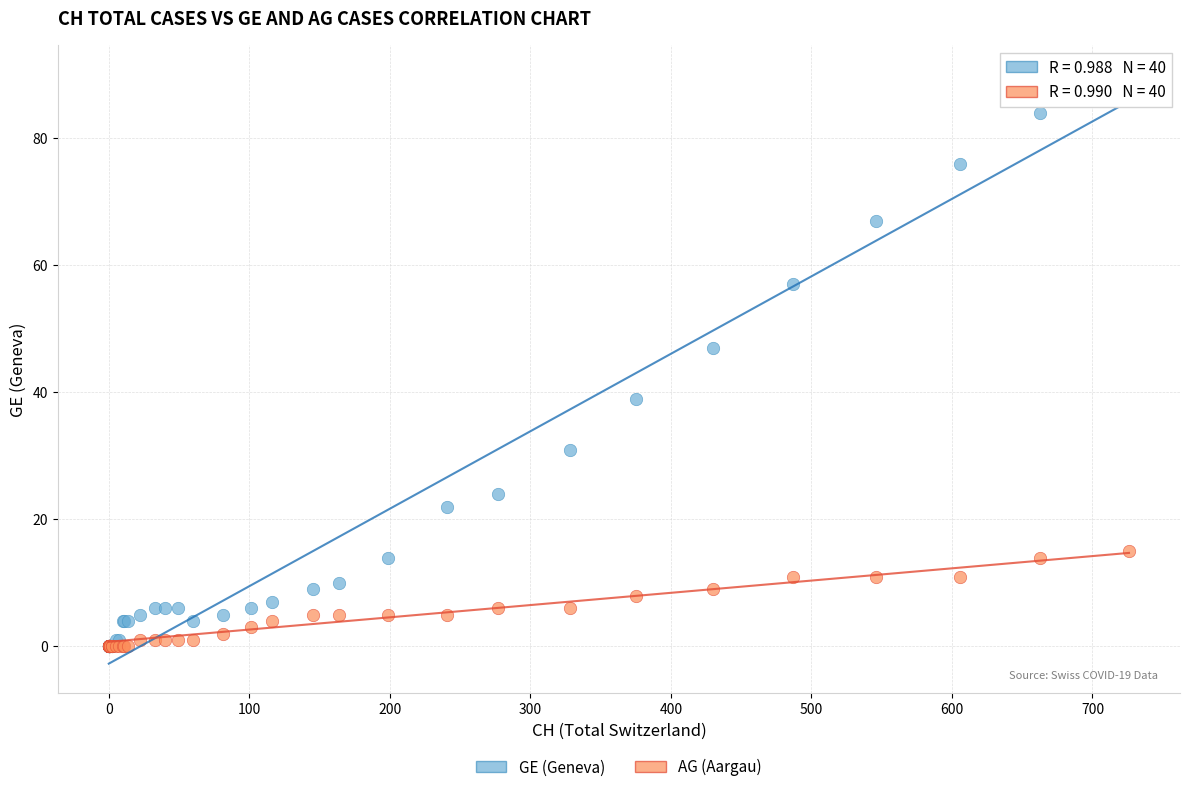

In the GE (Geneva) series, what Y value is closest to 45?

47